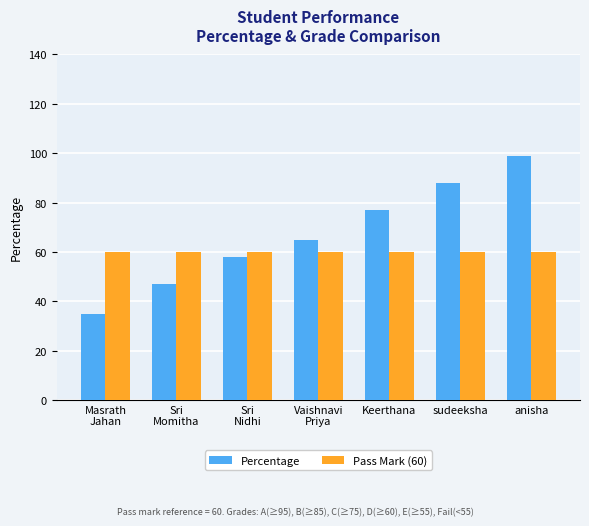

Reading left to right, extract all data points from this chart.

Percentage: Masrath
Jahan=35	Sri
Momitha=47	Sri
Nidhi=58	Vaishnavi
Priya=65	Keerthana=77	sudeeksha=88	anisha=99
Pass Mark (60): Masrath
Jahan=60	Sri
Momitha=60	Sri
Nidhi=60	Vaishnavi
Priya=60	Keerthana=60	sudeeksha=60	anisha=60